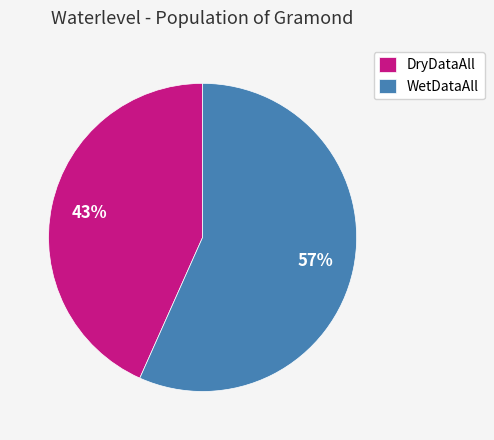

Rank the categories by value from lowest to highest.

DryDataAll, WetDataAll